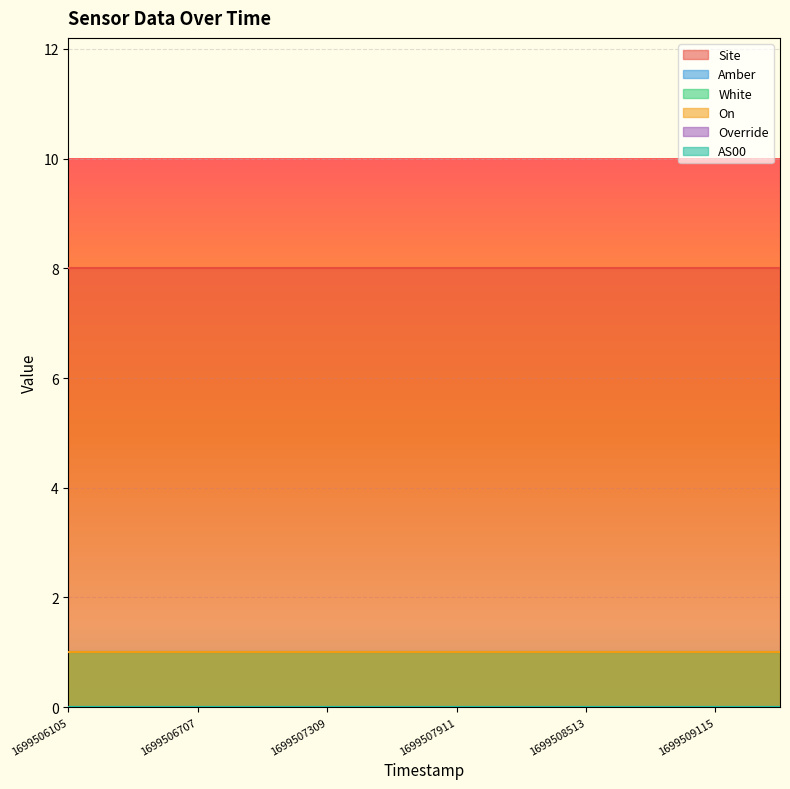

Reading left to right, transcribe all the data shown in this chart.

Site: 1699506105=8	1699506406=8	1699506707=8	1699507008=8	1699507309=8	1699507610=8	1699507911=8	1699508212=8	1699508513=8	1699508814=8	1699509115=8	1699509416=8
Amber: 1699506105=1	1699506406=1	1699506707=1	1699507008=1	1699507309=1	1699507610=1	1699507911=1	1699508212=1	1699508513=1	1699508814=1	1699509115=1	1699509416=1
White: 1699506105=1	1699506406=1	1699506707=1	1699507008=1	1699507309=1	1699507610=1	1699507911=1	1699508212=1	1699508513=1	1699508814=1	1699509115=1	1699509416=1
On: 1699506105=1	1699506406=1	1699506707=1	1699507008=1	1699507309=1	1699507610=1	1699507911=1	1699508212=1	1699508513=1	1699508814=1	1699509115=1	1699509416=1
Override: 1699506105=0	1699506406=0	1699506707=0	1699507008=0	1699507309=0	1699507610=0	1699507911=0	1699508212=0	1699508513=0	1699508814=0	1699509115=0	1699509416=0
AS00: 1699506105=0	1699506406=0	1699506707=0	1699507008=0	1699507309=0	1699507610=0	1699507911=0	1699508212=0	1699508513=0	1699508814=0	1699509115=0	1699509416=0